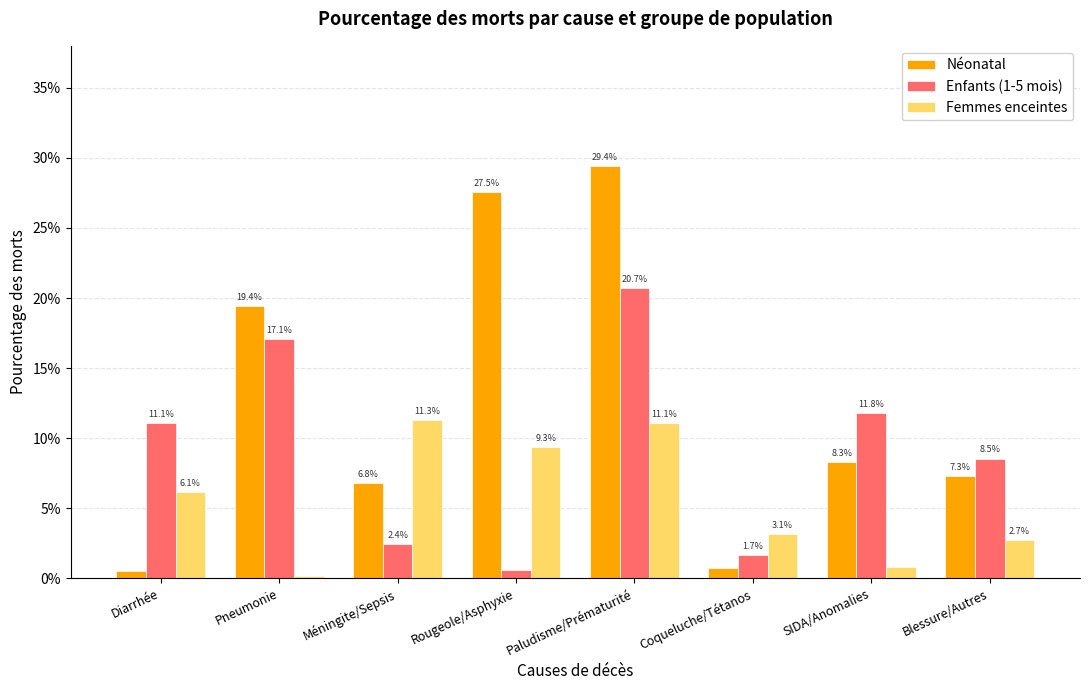

What are all the series names shown in the legend?

Néonatal, Enfants (1-5 mois), Femmes enceintes